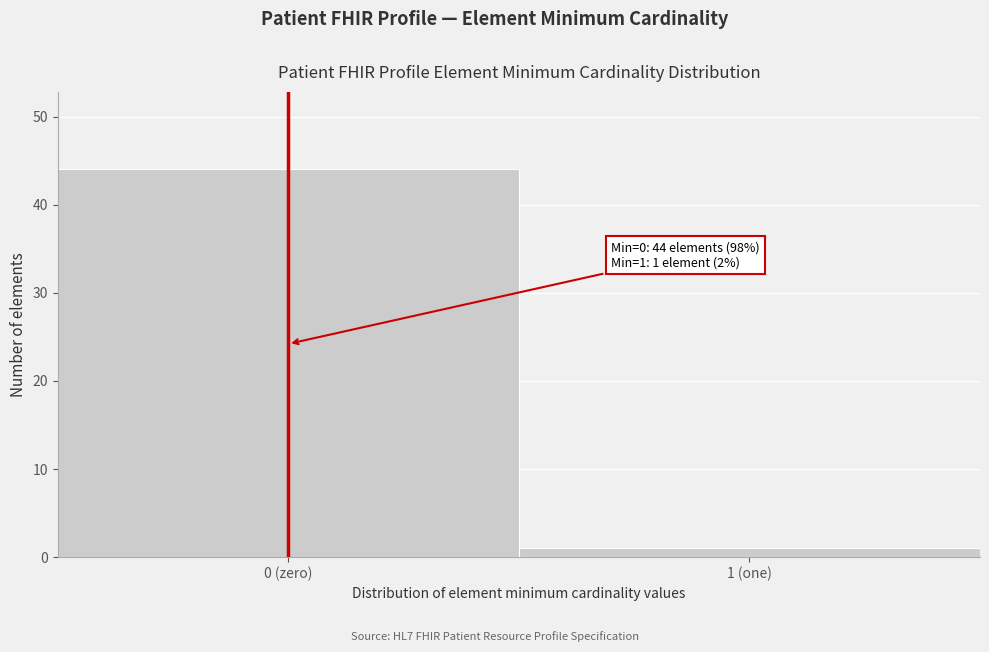

Reading left to right, extract all data points from this chart.

0 (zero)=44	1 (one)=1